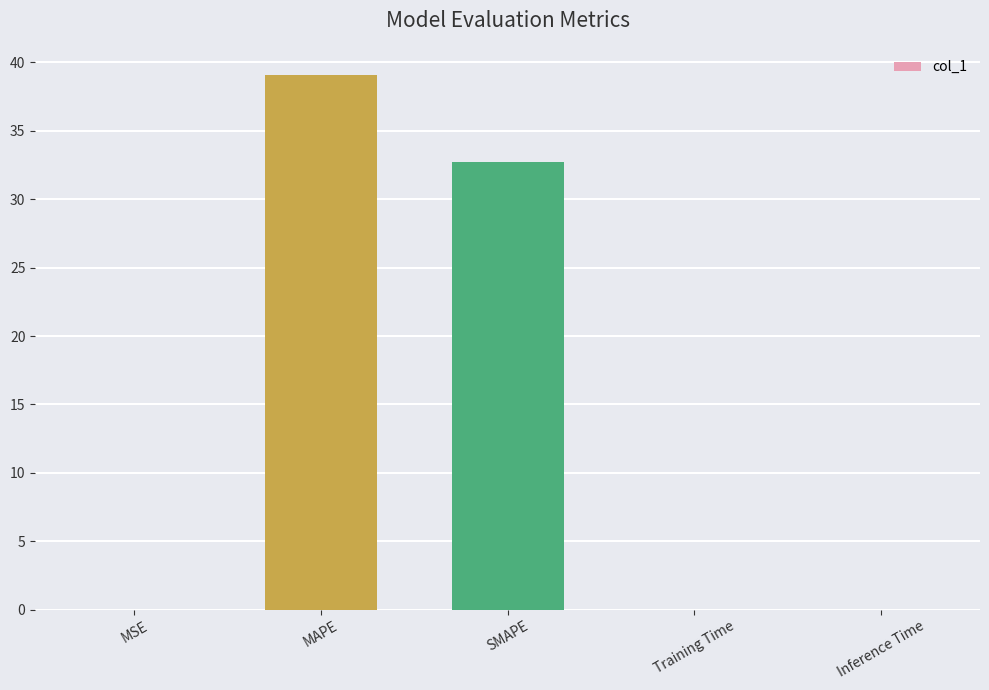

Where is the data nearest to the value 19?

SMAPE